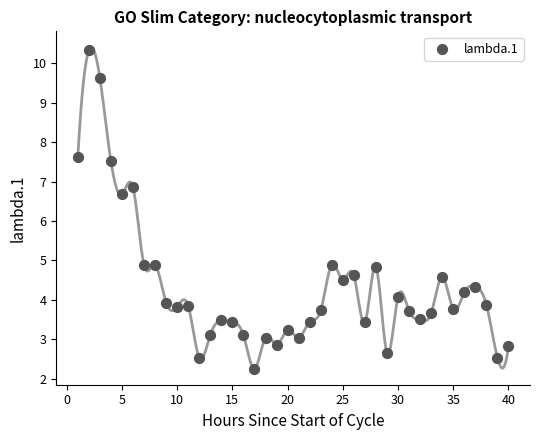

What is the range of X values (max minus min)?

39.0